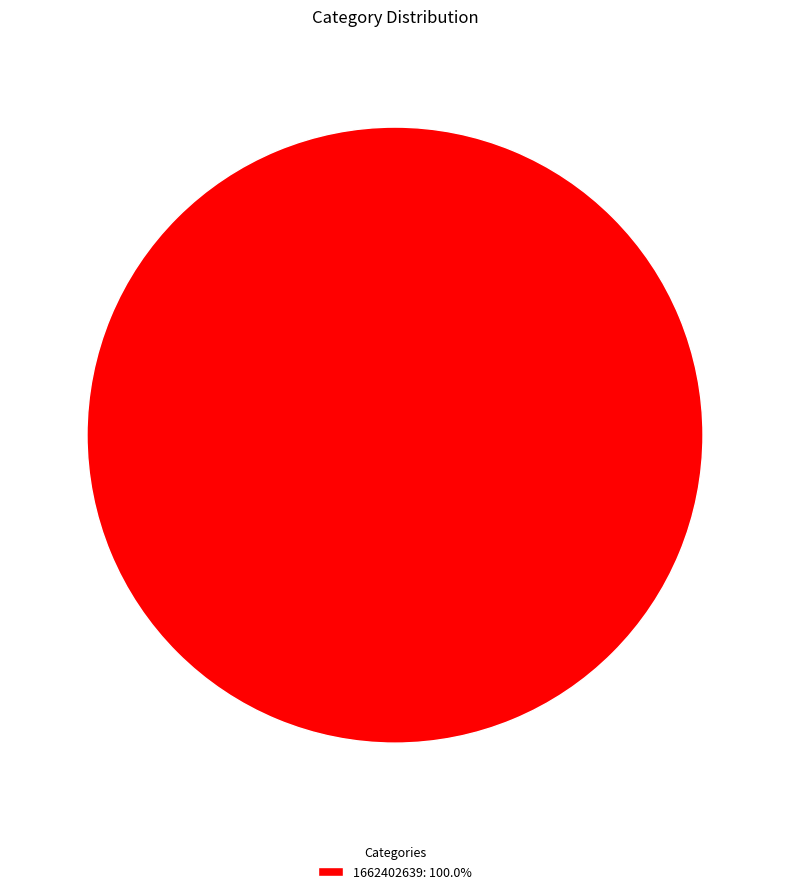

Does any single category account for the majority?

Yes